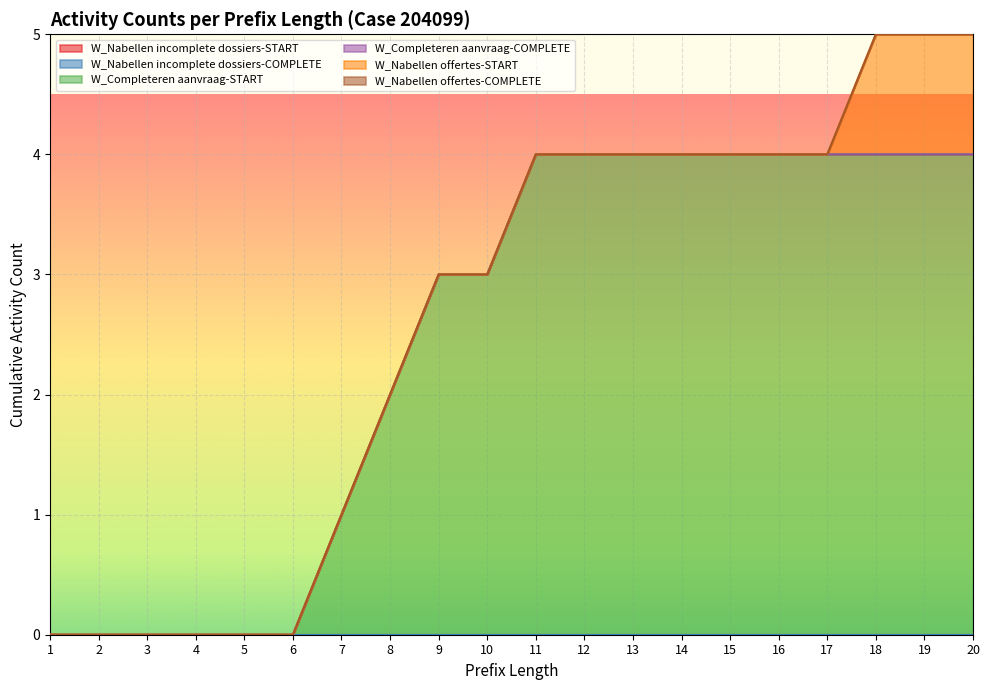

What is the sum of all W_Nabellen offertes-START values?

3